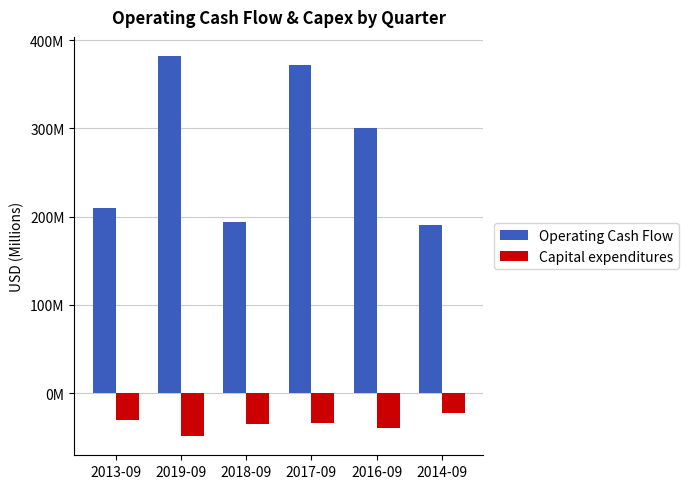

What is the minimum value shown in the chart?

-48.7